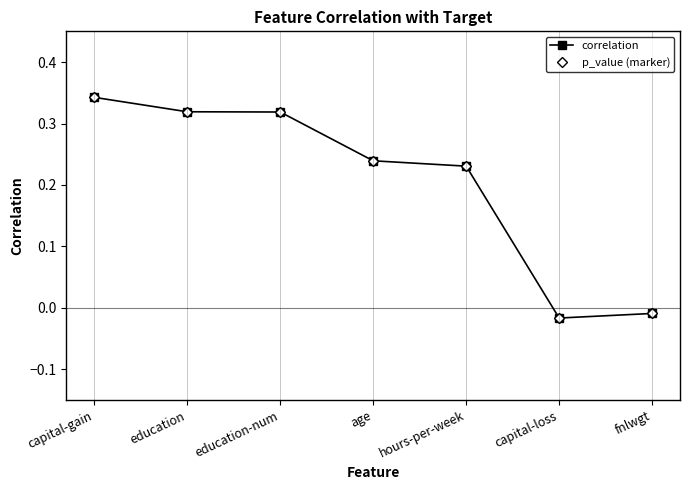

How many lines are shown in the chart?

2